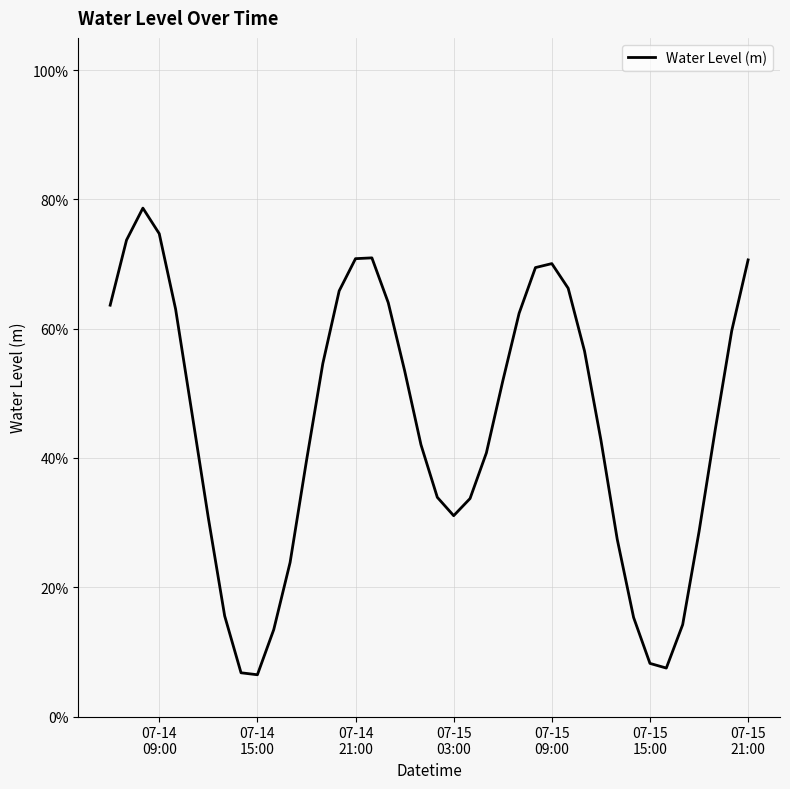

True or false: there are more than 2 points higher than both neighbors.

True